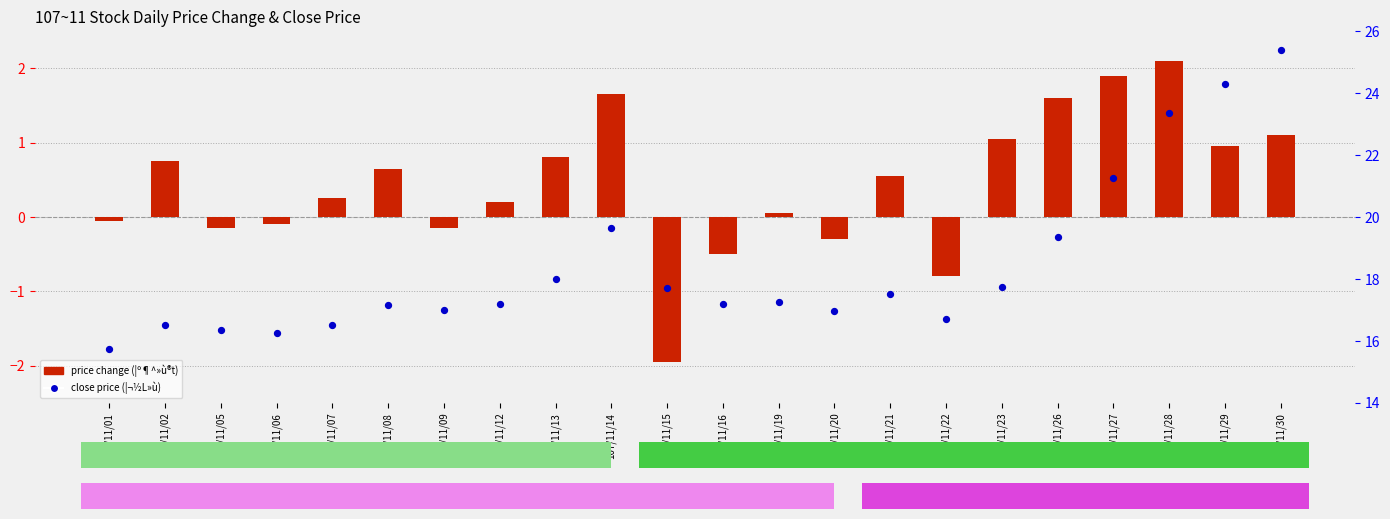

At how many categories does at least one series exceed 18?

6